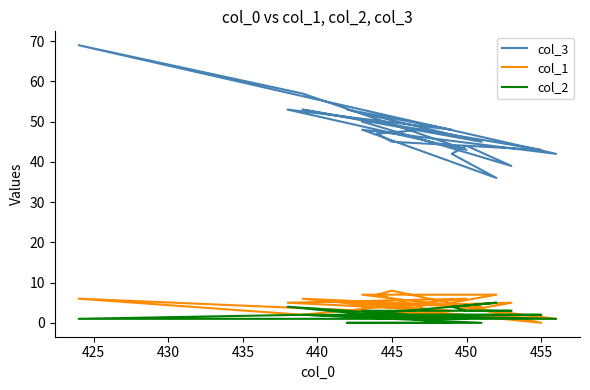

True or false: col_2 and col_3 intersect in this chart.

False